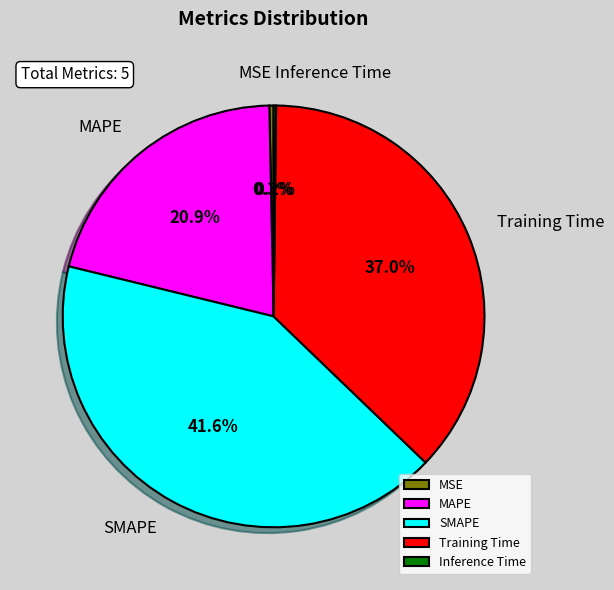

To the nearest percent, what portion does Training Time represent?

37%